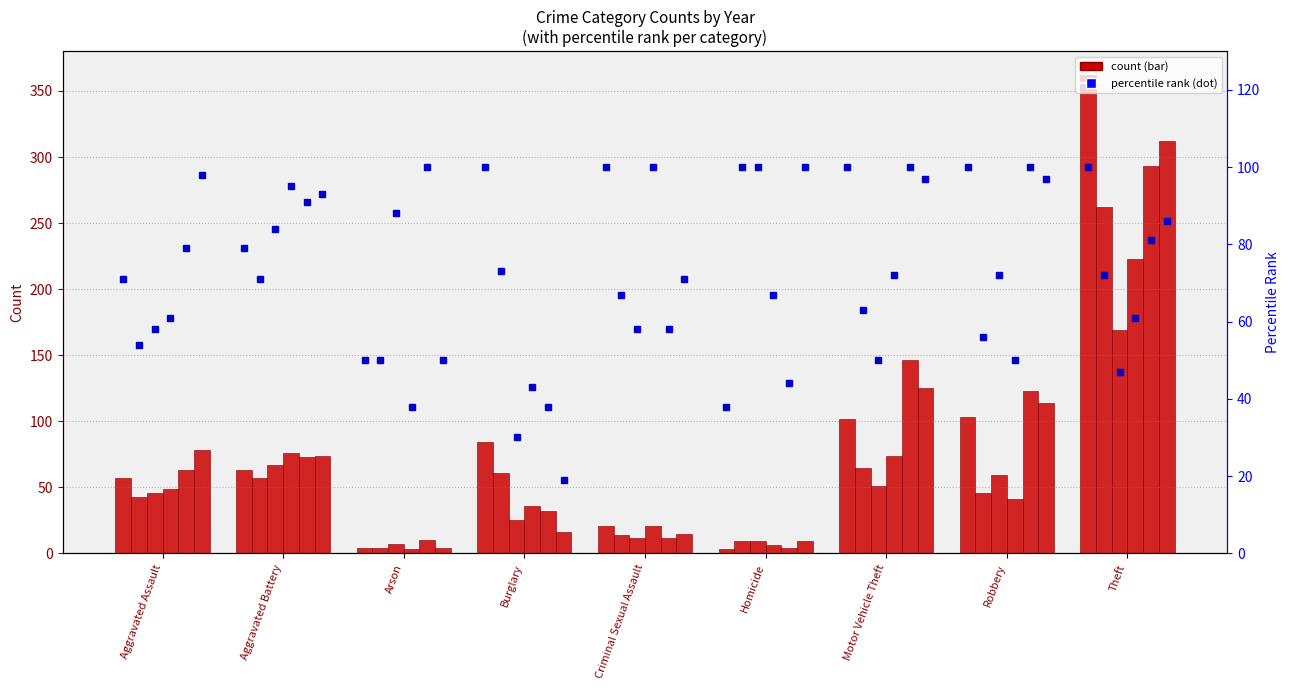

What is the difference between the percentile 2021 values at Aggravated Battery and Motor Vehicle Theft?

34